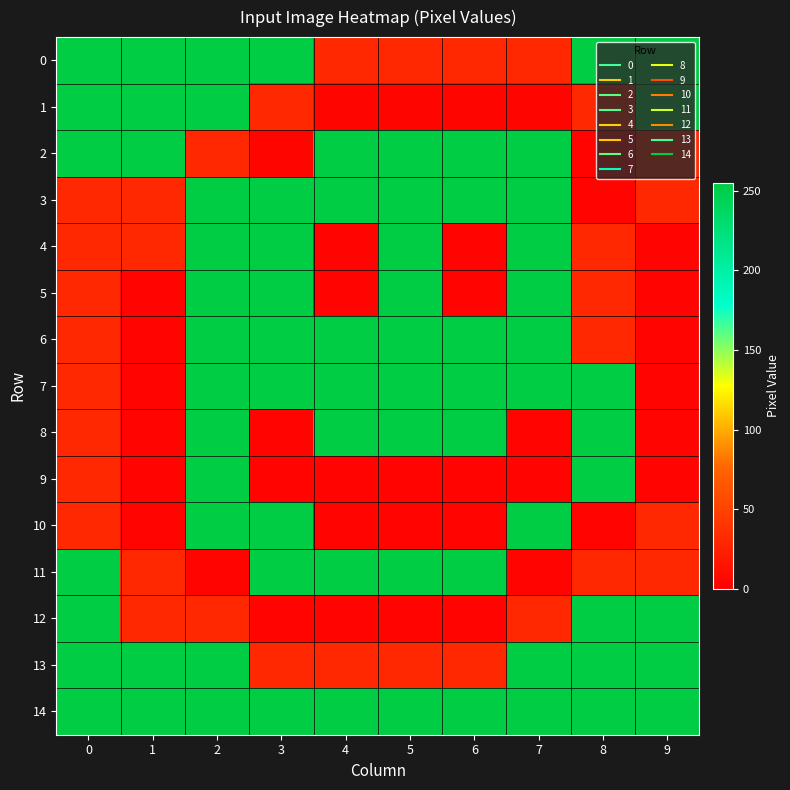

Rank the series by their maximum value, from highest to lowest.

0, 1, 2, 3, 4, 5, 6, 7, 8, 9, 10, 11, 12, 13, 14